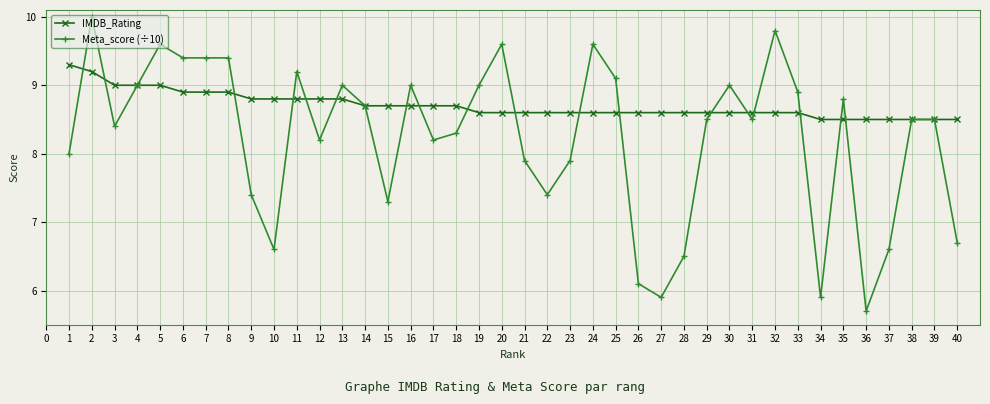

How many data points does each series have?

40